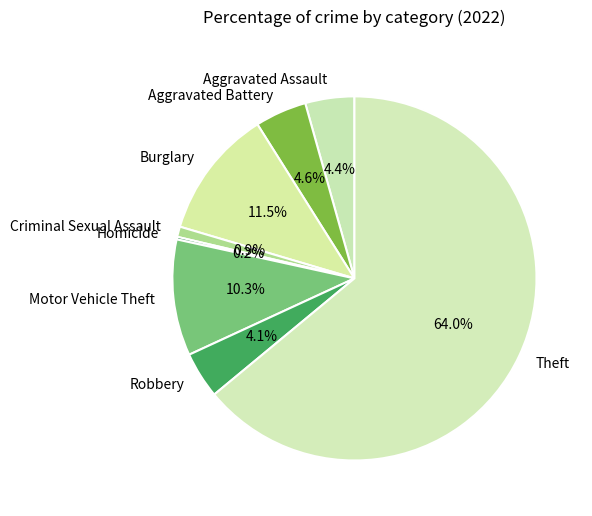

Which category has the biggest portion of the pie?

Theft